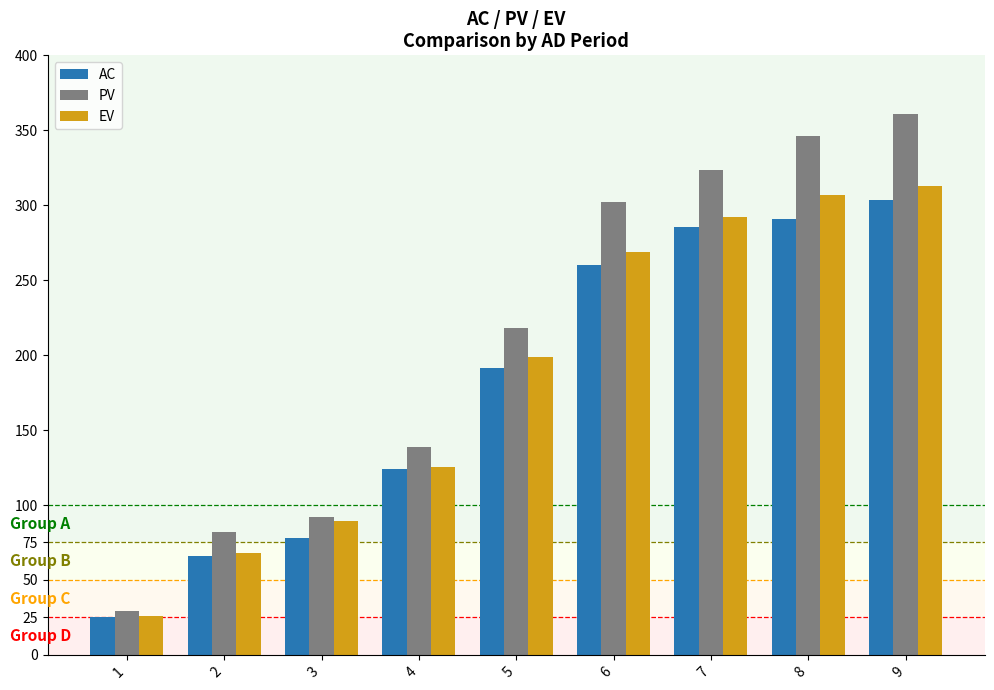

Reading right to left, list all the values displayed in this chart.

AC: 9=303.5	8=290.8	7=285.6	6=259.8	5=191.4	4=124.1	3=78.3	2=66.3	1=25.6
PV: 9=360.7	8=345.9	7=323.6	6=302.5	5=218.1	4=138.6	3=91.7	2=81.7	1=29.0
EV: 9=312.9	8=306.7	7=292.5	6=268.8	5=198.8	4=125.2	3=89.1	2=68.1	1=25.6